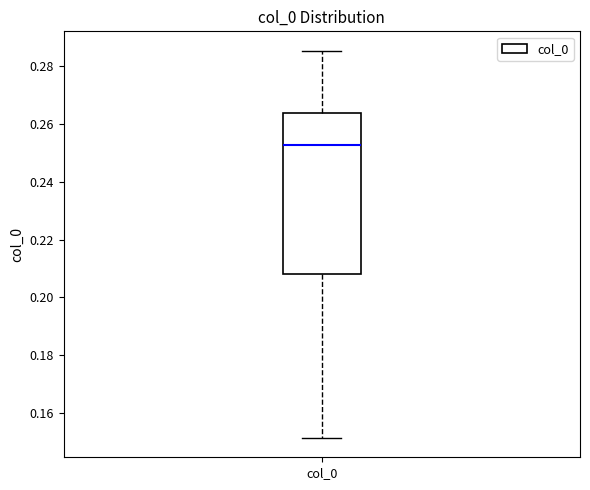

Where does the lower whisker of the box for col_0 end on the y-axis? The values are not printed on the chart, so give them approximately, as read against the axis.

0.152